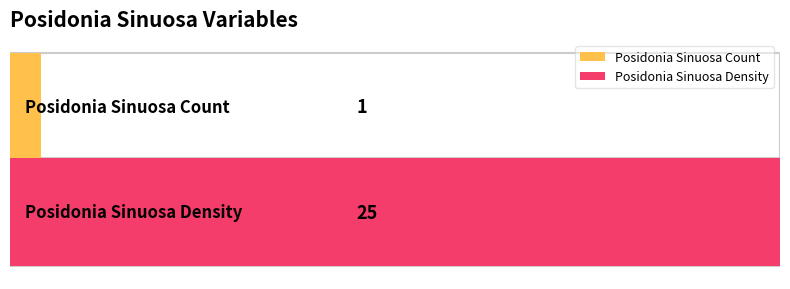

How many bars are there in total?

2